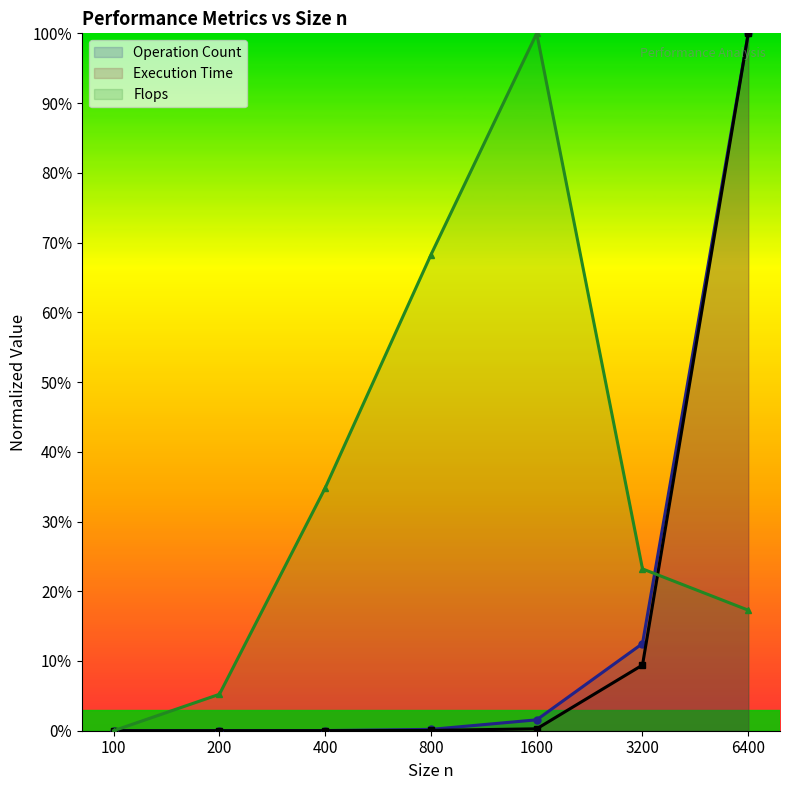

What is the difference between the maximum and minimum values in the Flops series?

100.0